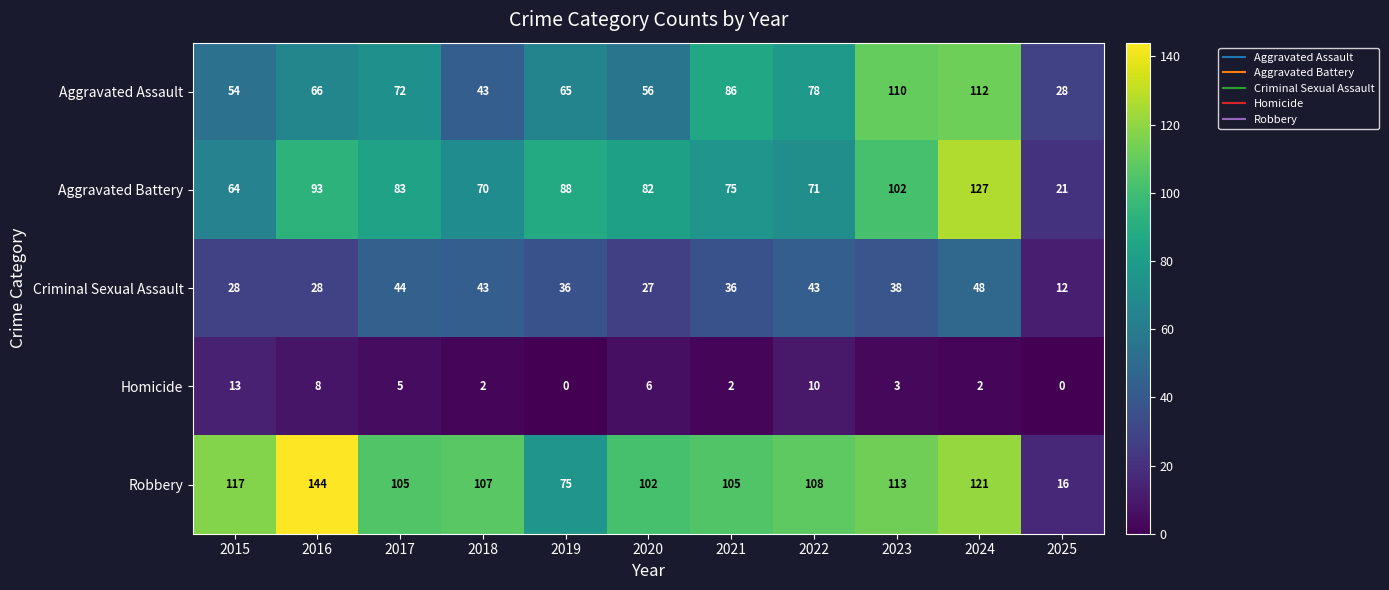

What is the spread (max minus min) of values at 2021?

103